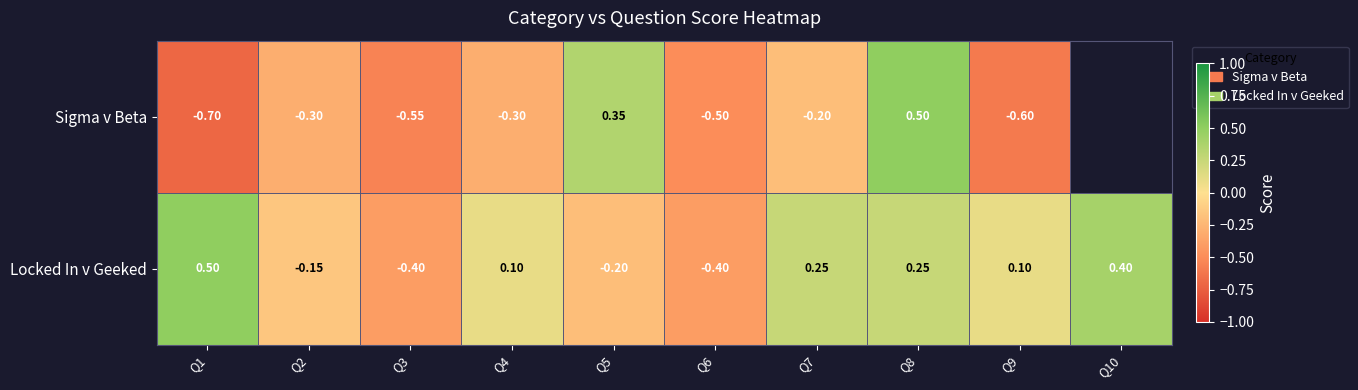

Which series changed the most between Q3 and Q6?

Sigma v Beta